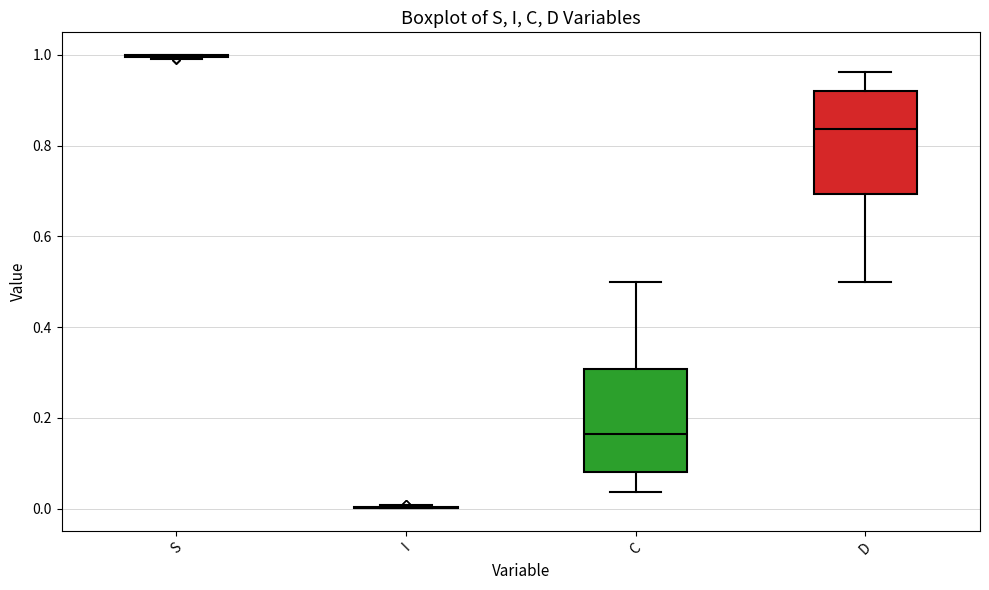

Reading left to right, read every box against the y-axis: the position of its median line, the range the box covers, and the ends of its whiskers. The values are not printed on the chart, so give them approximately, as read against the axis.

S: box collapsed to a line at 1.00, whiskers 1.00 to 1.00
I: box collapsed to a line at 0.00, whiskers 0.00 to 0.00
C: median 0.16, box 0.08 to 0.30, whiskers 0.04 to 0.50
D: median 0.84, box 0.70 to 0.92, whiskers 0.50 to 0.96